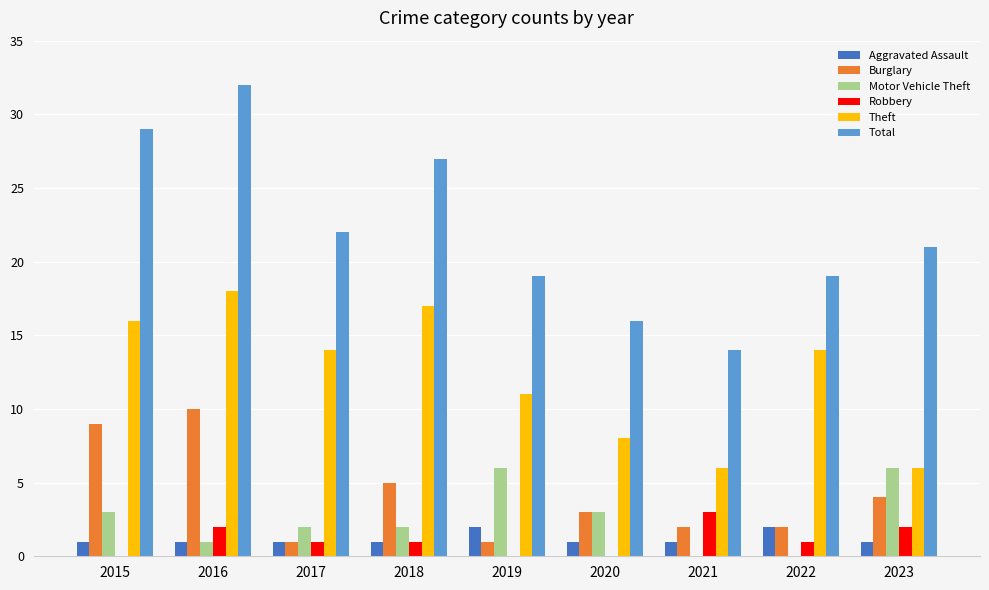

Which series changed the most between 2015 and 2022?

Total